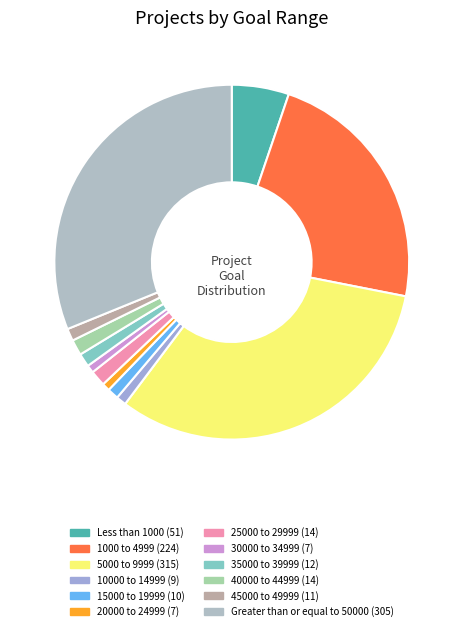

True or false: 10000 to 14999 accounts for 11% of the total.

False